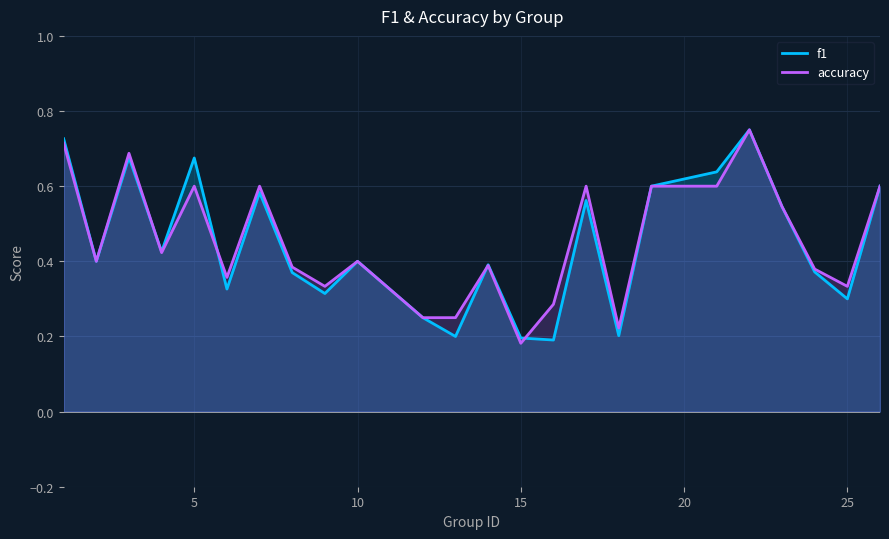

Is it true that f1 equals 0.2 at 10?

False